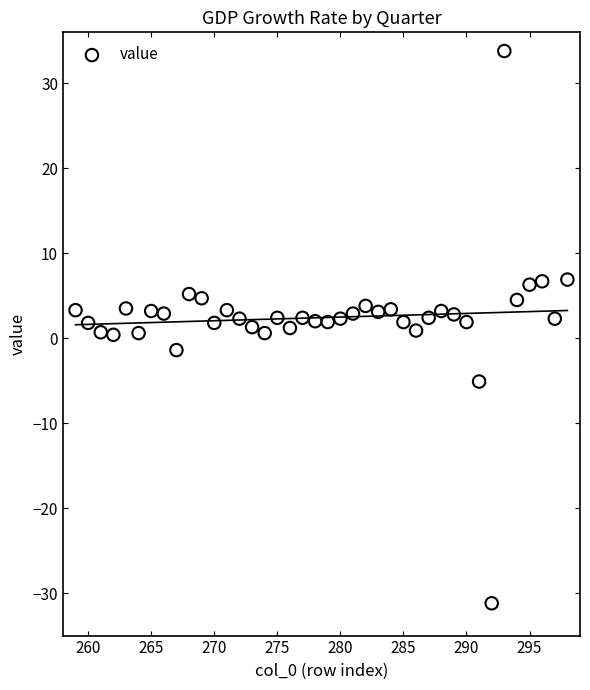

What is the range of X values (max minus min)?

39.0